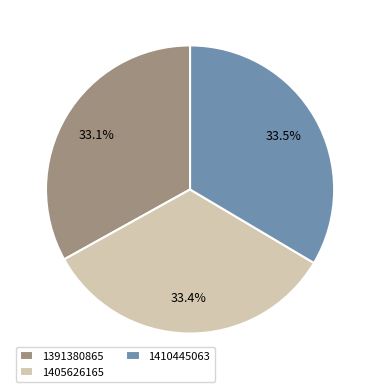

What percentage do 1410445063 and 1391380865 together represent?

66.6%